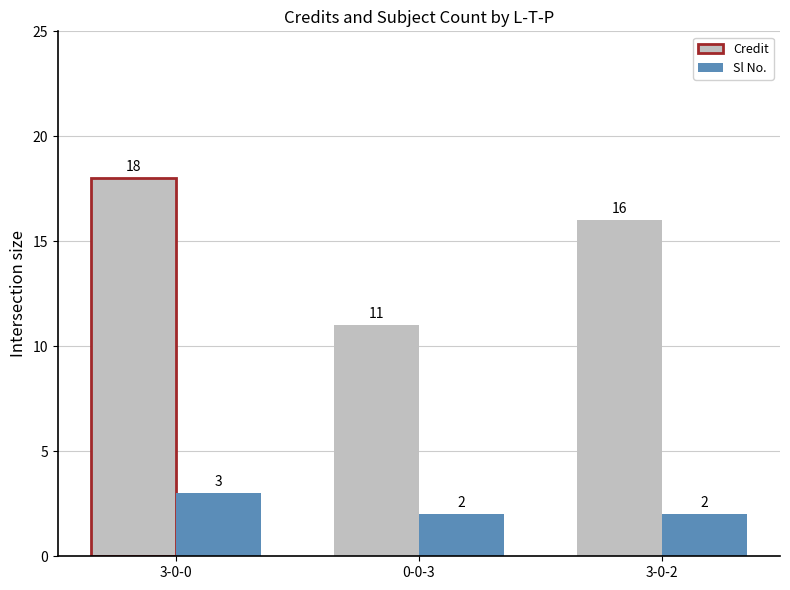

What position from the right is 0-0-3?

2